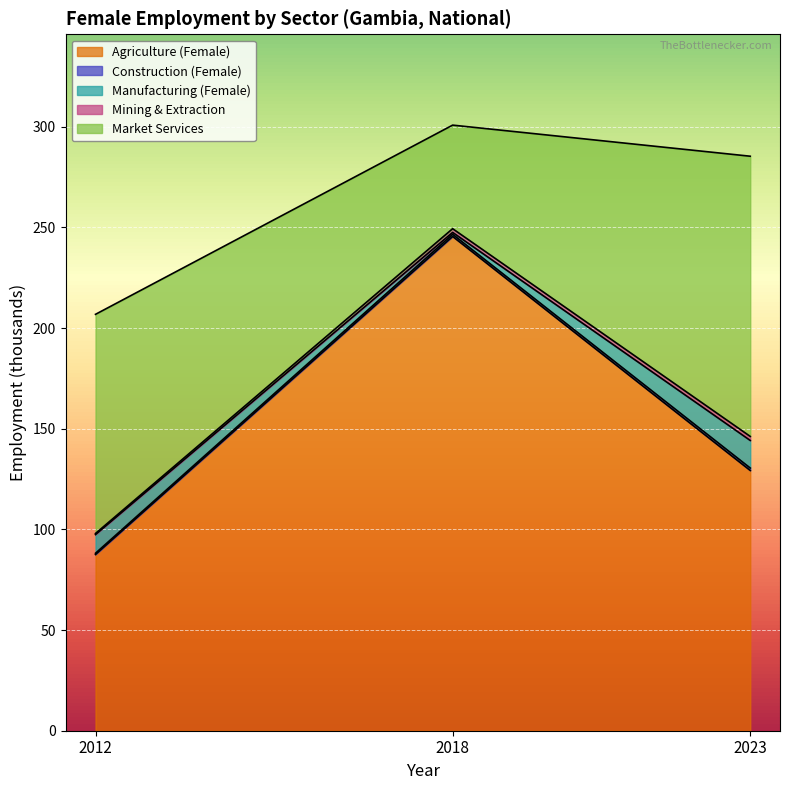

What is the minimum value shown in the chart?

0.6